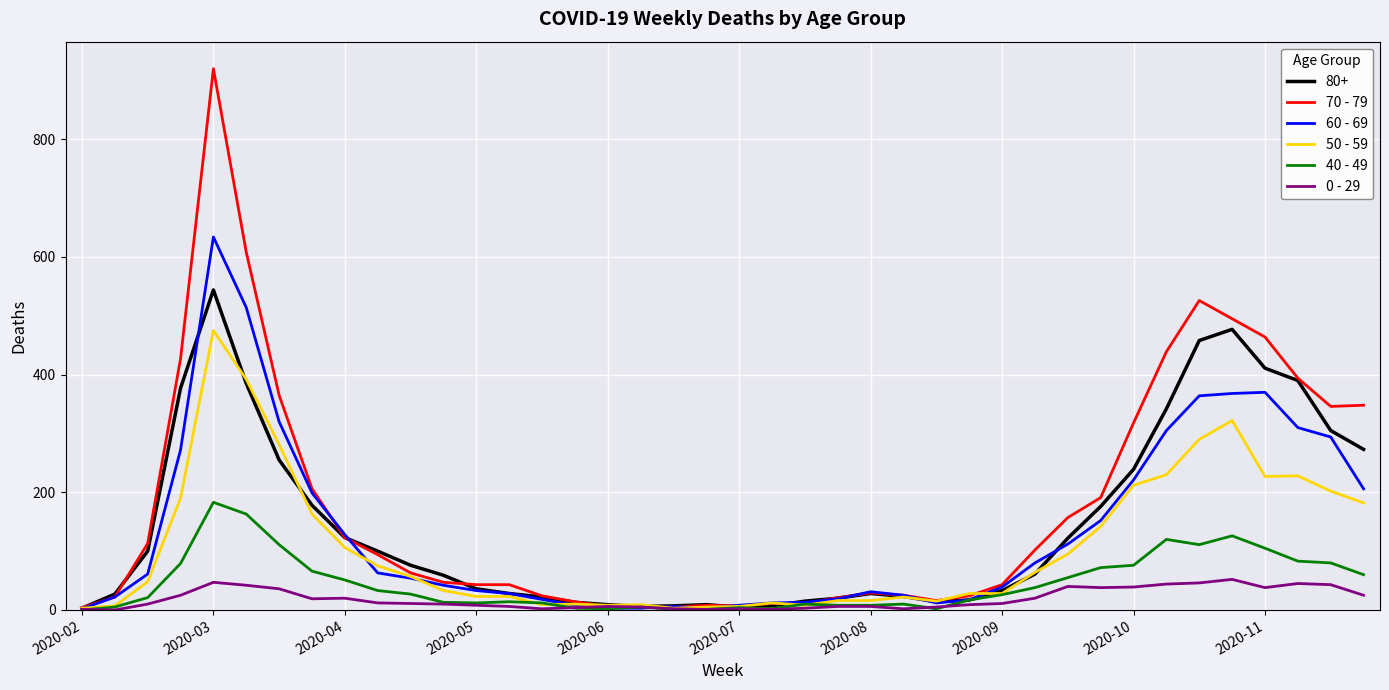

Which series has the widest spread of values?

70 - 79